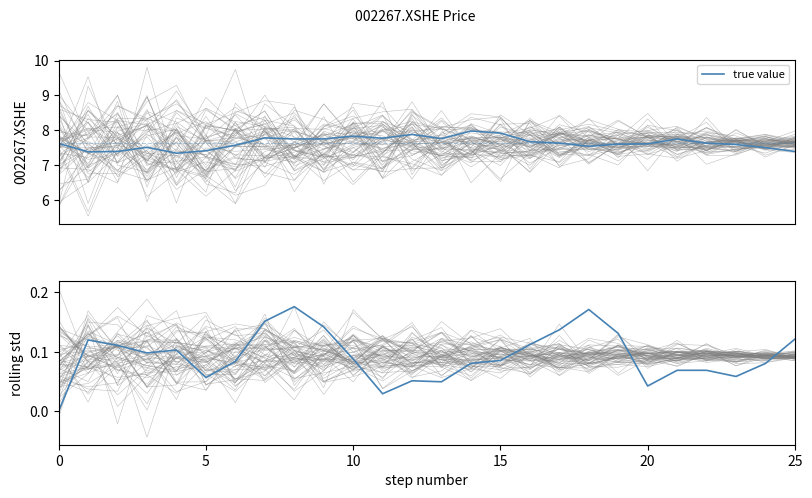

How many data points in 002267.XSHE std are above 0?

25